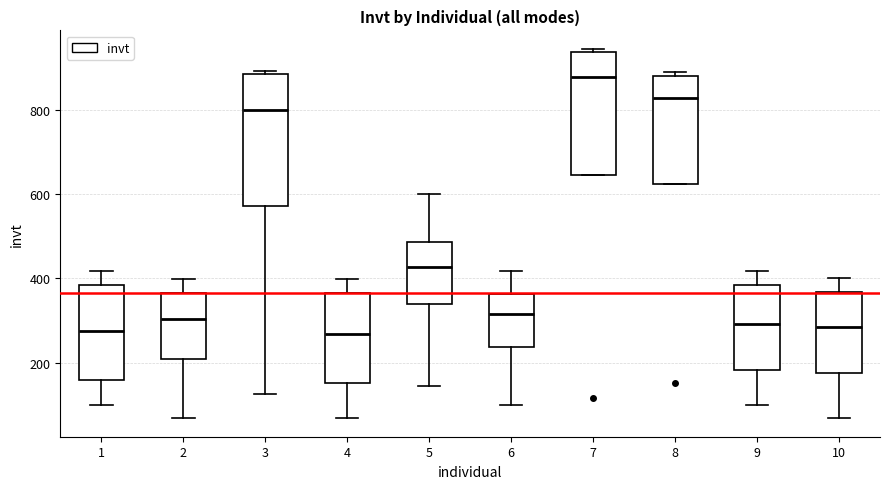

Where does the median line of the box at x = 2 sit on the y-axis? The values are not printed on the chart, so give them approximately, as read against the axis.

300